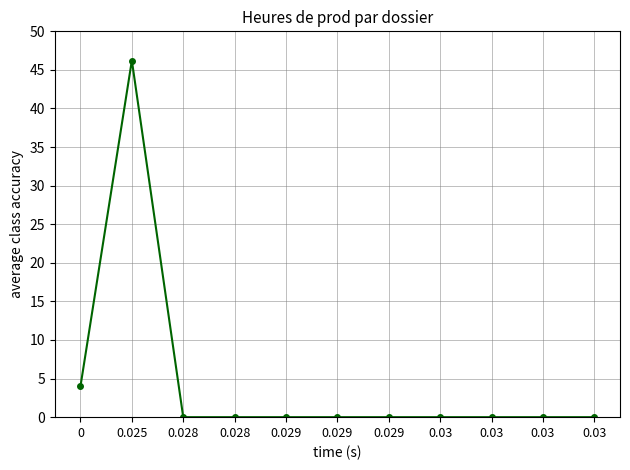

What is the label of the 7th point from the left?

0.029